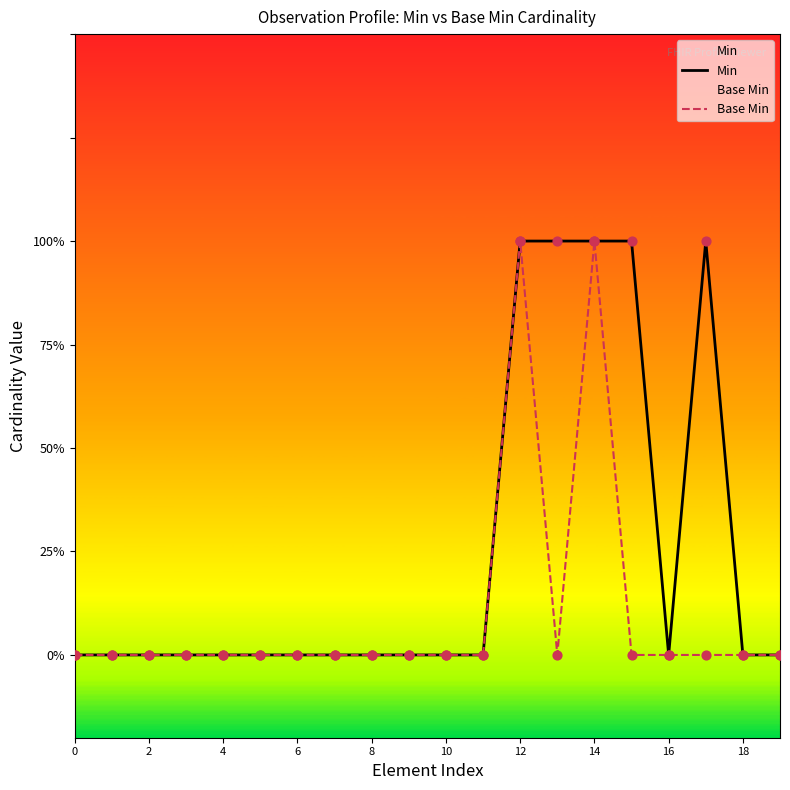

Is the value of Base Min at 15 greater than the value of Min at 10?

No